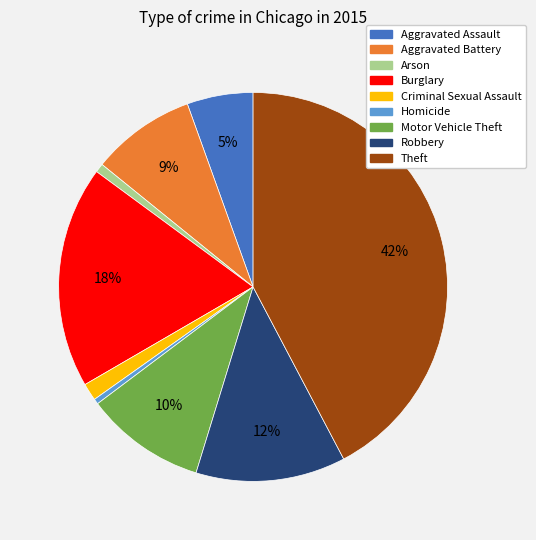

Which has a higher value, Robbery or Theft?

Theft